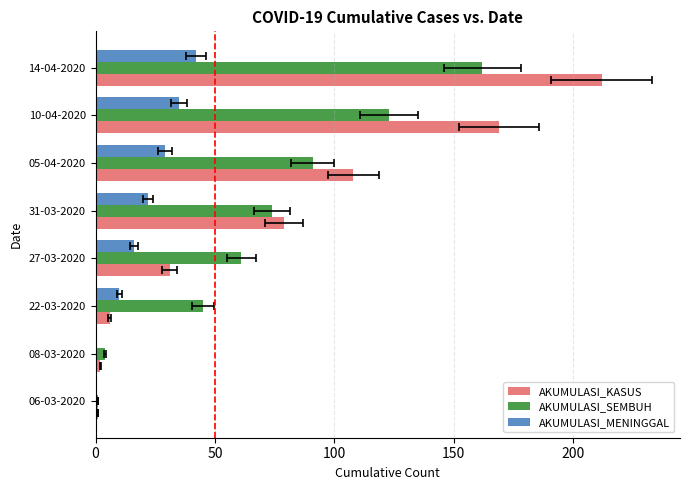

What is the value of the AKUMULASI_KASUS bar at the 7th from the left?

169